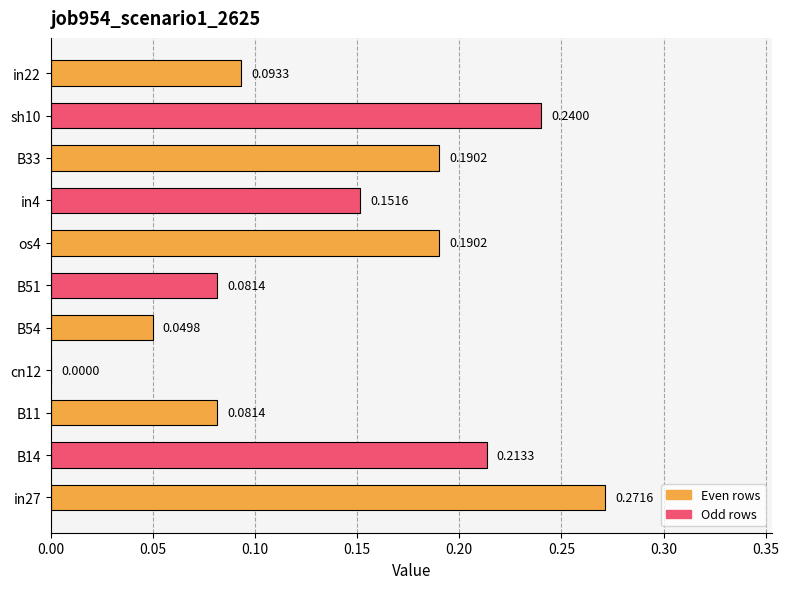

What is the sum of all values?

1.6